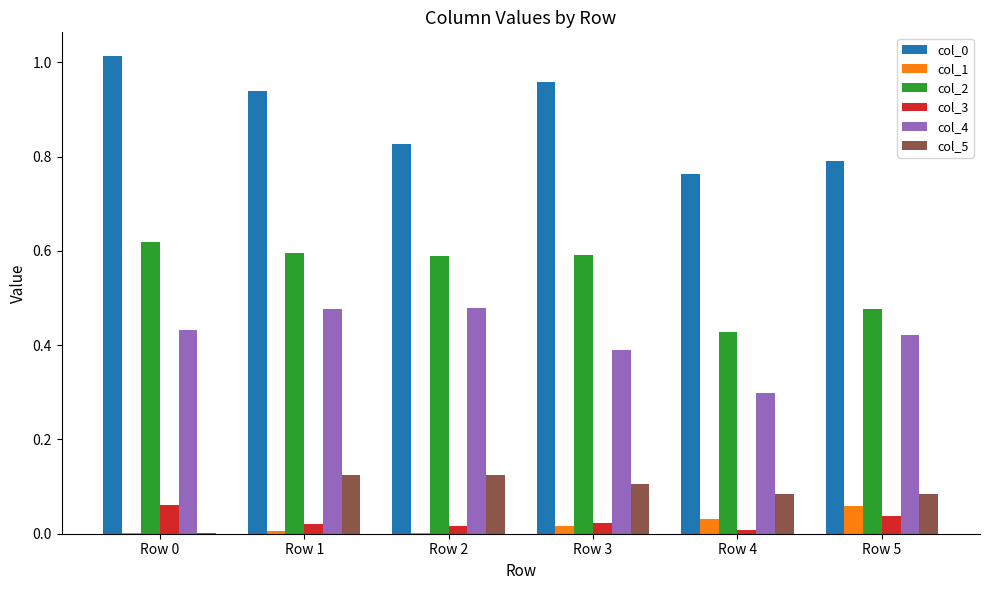

At which label is col_0 closest to 0?

Row 4